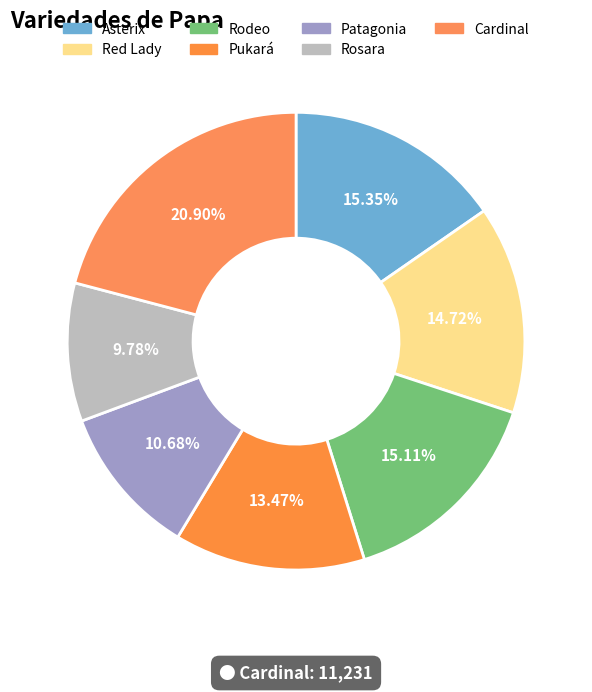

To the nearest percent, what percentage of the pie is Rodeo?

15%